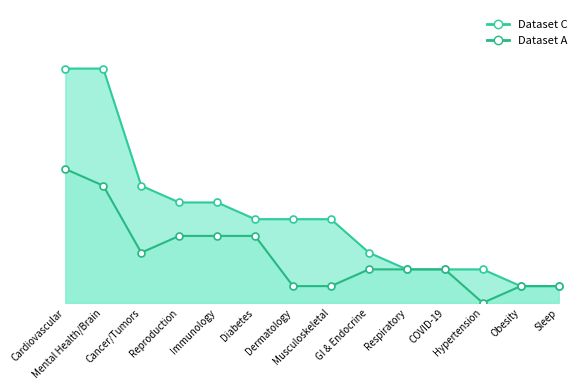

What is the total value across all series at Cardiovascular?

22